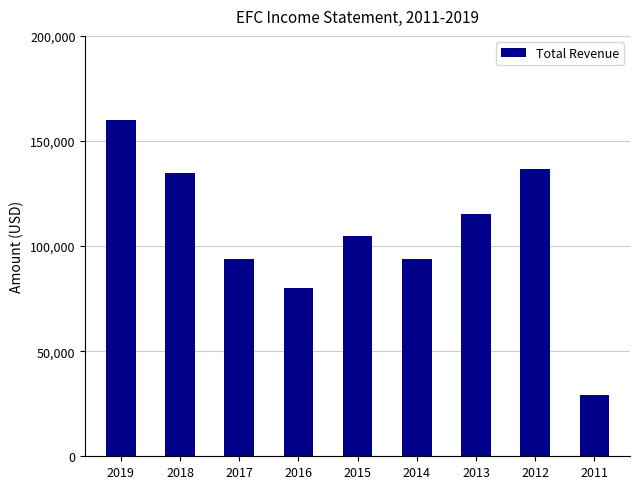

What is the value of the 7th bar from the left?

115400